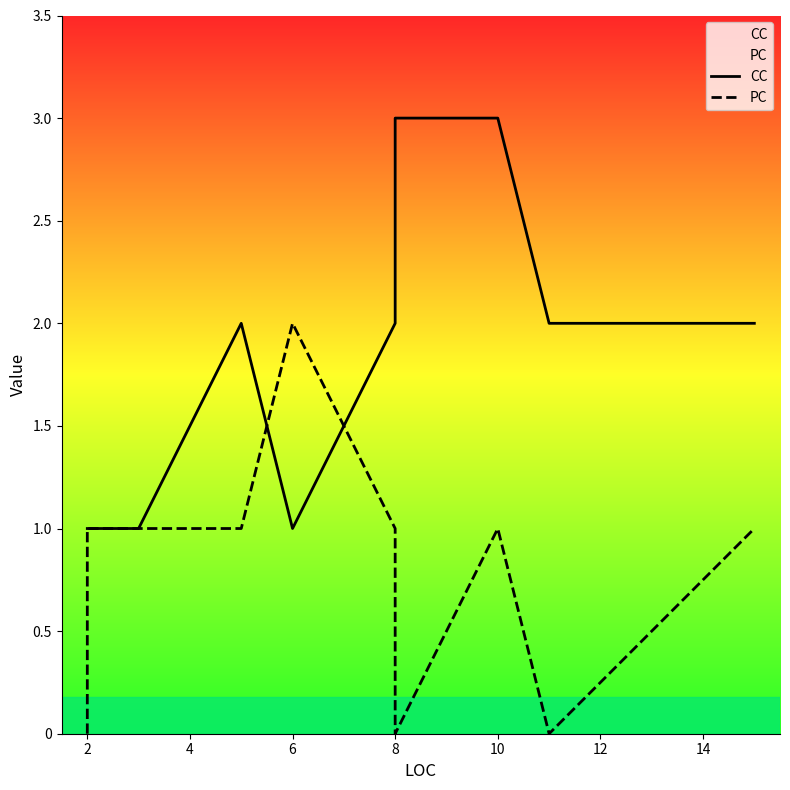

What is the average value of the PC series?

1